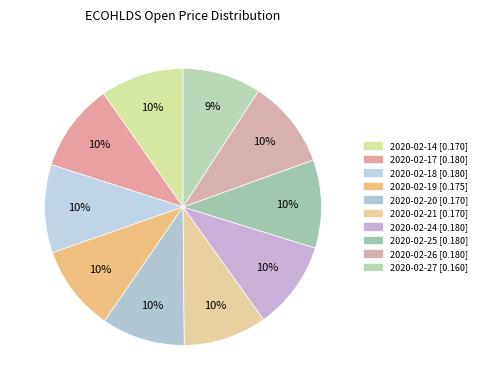

How many slices are in this pie chart?

10